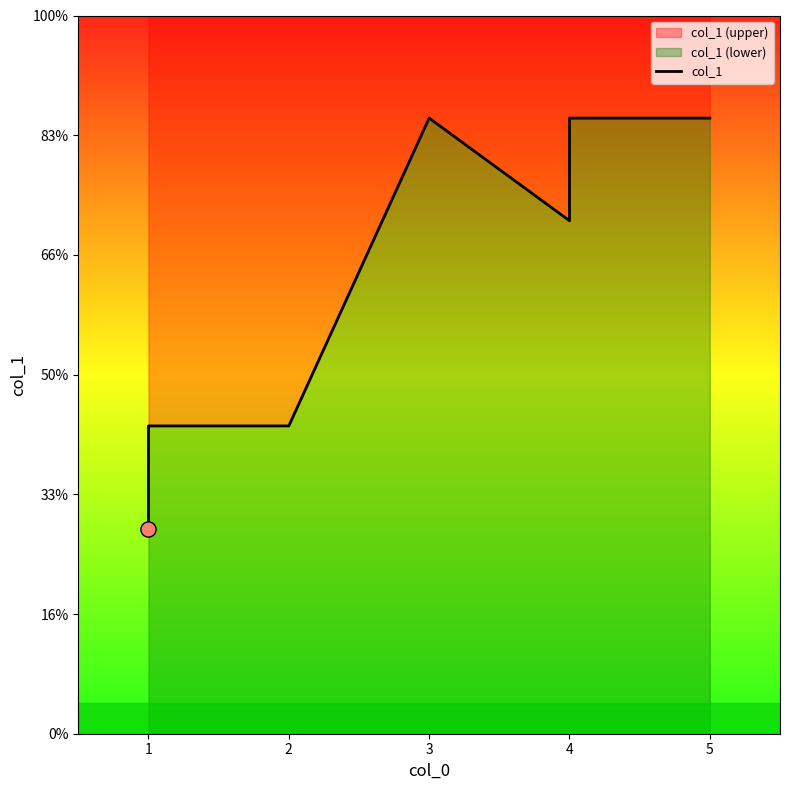

Between 2 and 4, which is larger?

4